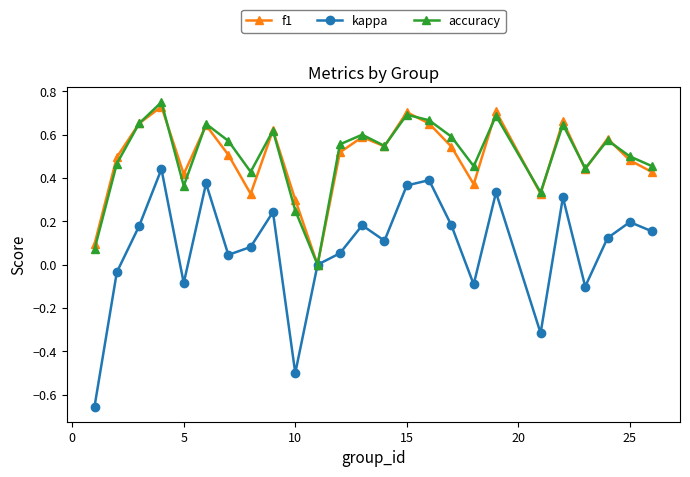

Which series has the widest spread of values?

kappa